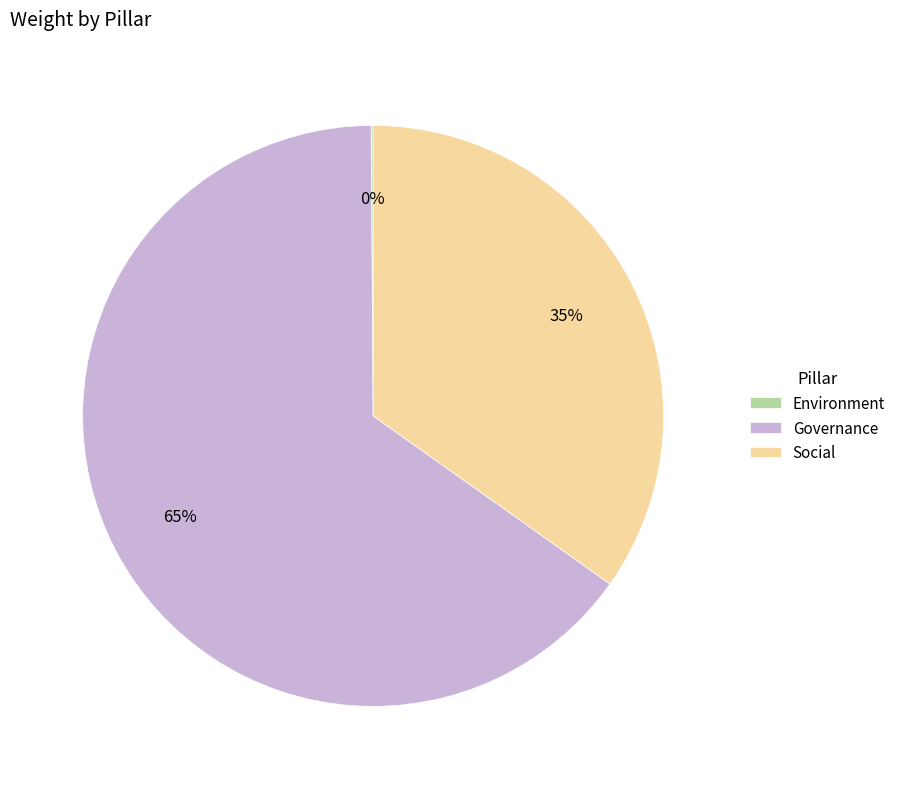

What percentage is the Governance slice, to the nearest percent?

65%